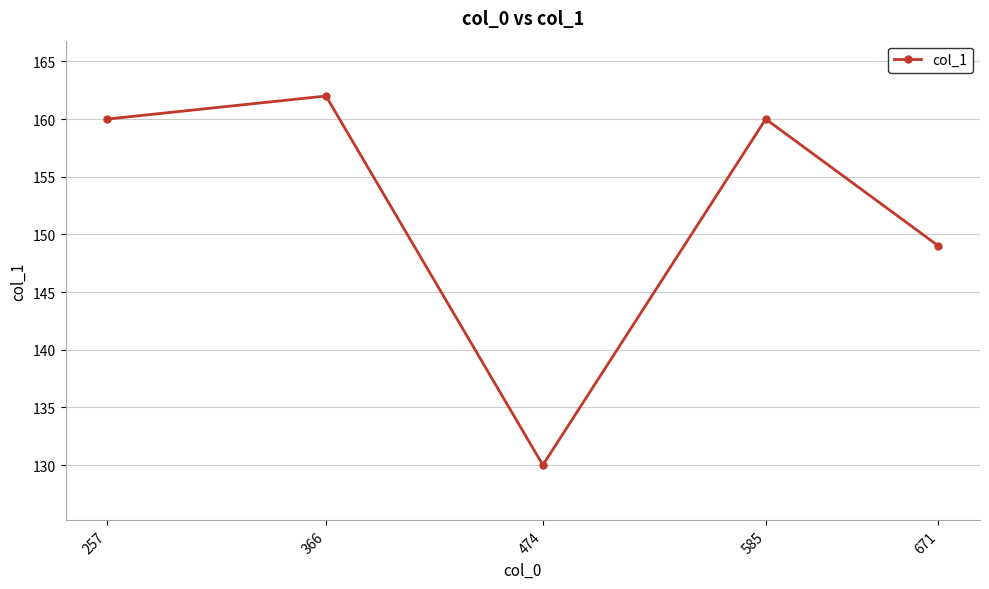

Reading left to right, transcribe all the data shown in this chart.

160	162	130	160	149